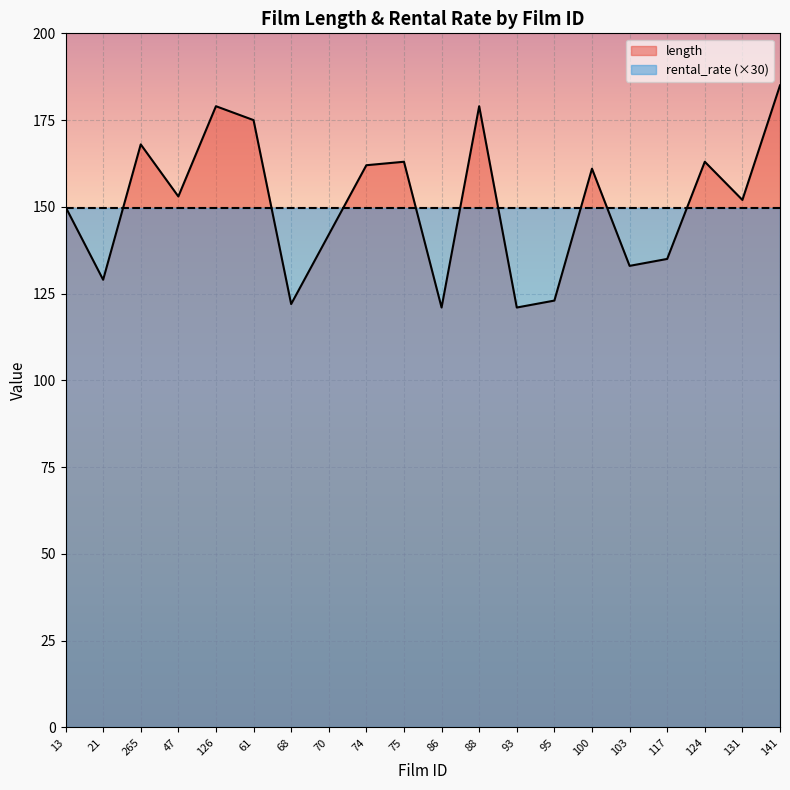

What is the value of the 20th point from the left?

185